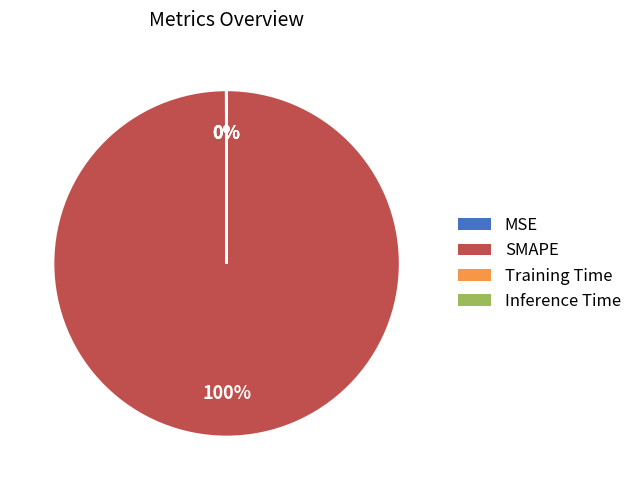

Which category has the biggest portion of the pie?

SMAPE